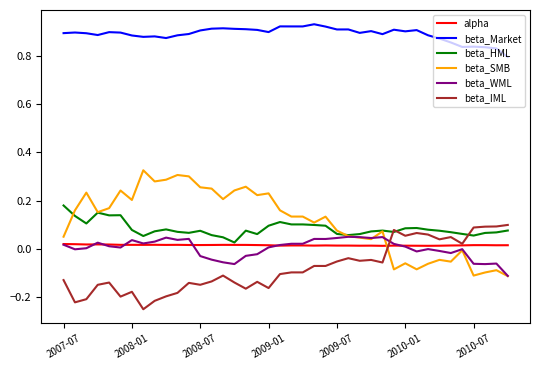

True or false: beta_Market and beta_SMB intersect in this chart.

False